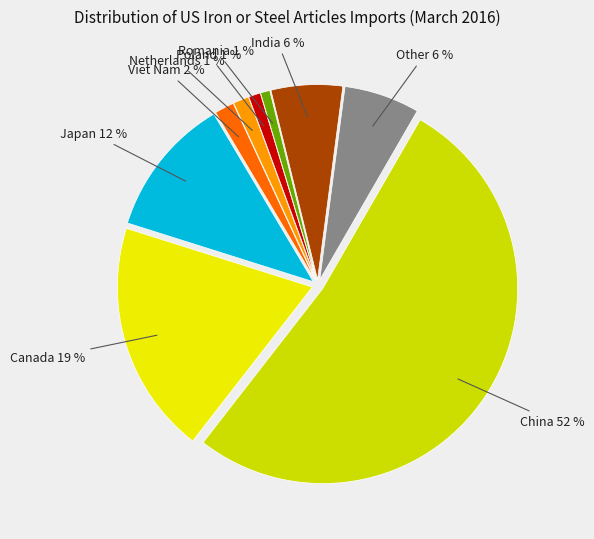

Which category has the biggest portion of the pie?

China